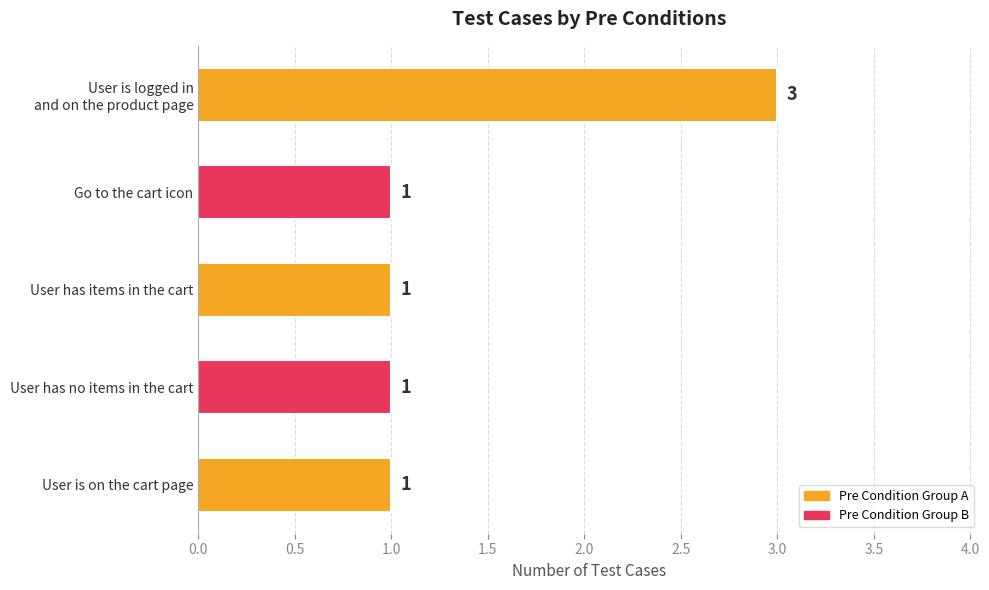

What is the value of the 1st bar from the top?

3